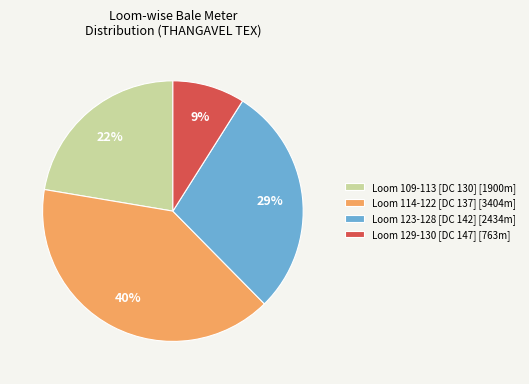

How many segments does this pie chart have?

4